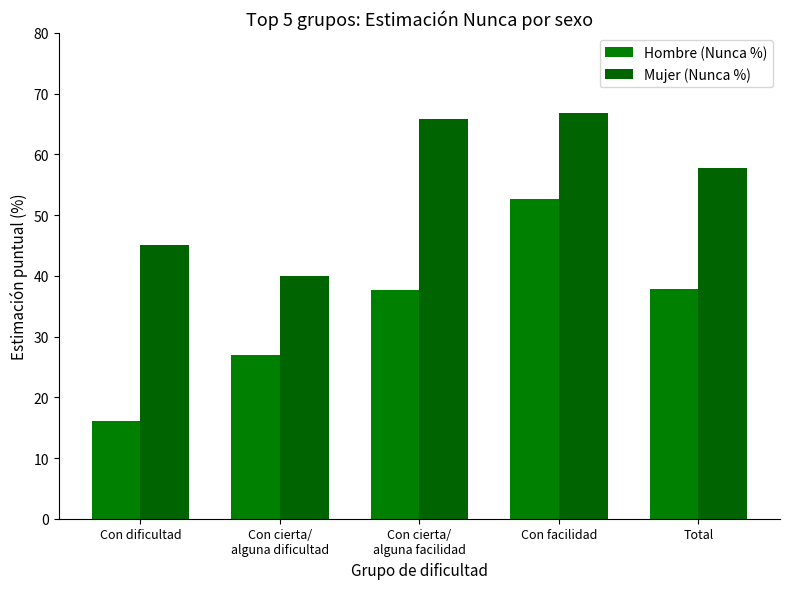

The Hombre (Nunca %) series shows 37.7 at Con cierta/
alguna facilidad. True or false?

True